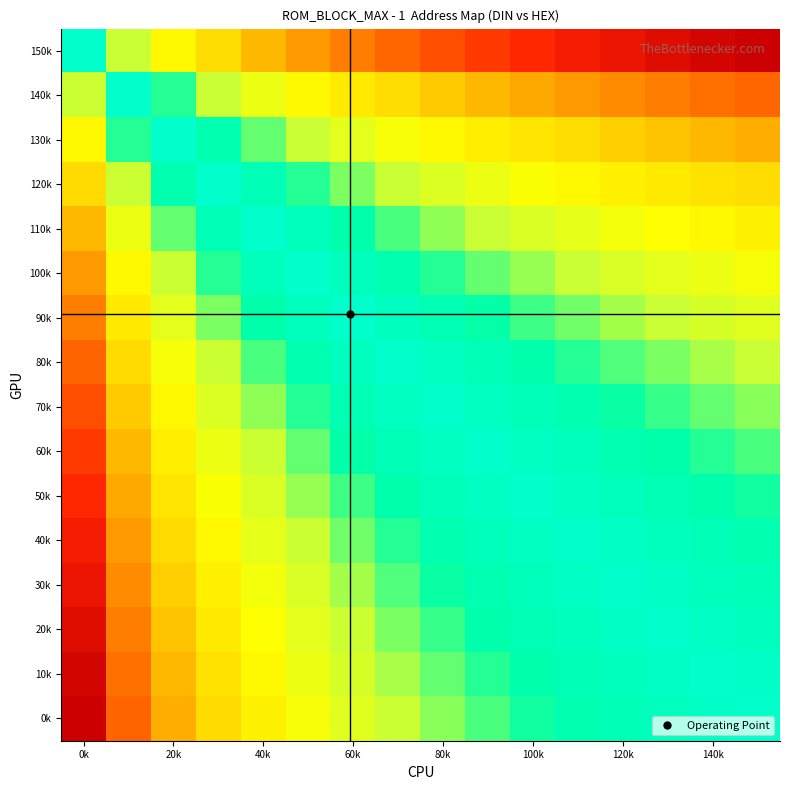

Reading left to right, what are all the values shown in this chart?

150k: 0.5	0.4	0.3	0.2	0.2	0.2	0.1	0.1	0.1	0.1	0.1	0.1	0.0	0.0	0.0	0.0
140k: 0.6	0.5	0.4	0.4	0.3	0.3	0.3	0.2	0.2	0.2	0.2	0.2	0.2	0.1	0.1	0.1
130k: 0.7	0.6	0.5	0.4	0.4	0.4	0.3	0.3	0.3	0.3	0.3	0.2	0.2	0.2	0.2	0.2
120k: 0.8	0.6	0.6	0.5	0.5	0.4	0.4	0.4	0.4	0.3	0.3	0.3	0.3	0.3	0.3	0.2
110k: 0.8	0.7	0.6	0.5	0.5	0.5	0.4	0.4	0.4	0.4	0.4	0.3	0.3	0.3	0.3	0.3
100k: 0.8	0.7	0.6	0.6	0.5	0.5	0.5	0.4	0.4	0.4	0.4	0.4	0.4	0.3	0.3	0.3
90k: 0.9	0.7	0.7	0.6	0.6	0.5	0.5	0.5	0.5	0.4	0.4	0.4	0.4	0.4	0.4	0.4
80k: 0.9	0.8	0.7	0.6	0.6	0.6	0.5	0.5	0.5	0.5	0.4	0.4	0.4	0.4	0.4	0.4
70k: 0.9	0.8	0.7	0.6	0.6	0.6	0.5	0.5	0.5	0.5	0.5	0.4	0.4	0.4	0.4	0.4
60k: 0.9	0.8	0.7	0.7	0.6	0.6	0.6	0.5	0.5	0.5	0.5	0.5	0.5	0.4	0.4	0.4
50k: 0.9	0.8	0.7	0.7	0.6	0.6	0.6	0.6	0.5	0.5	0.5	0.5	0.5	0.5	0.4	0.4
40k: 0.9	0.8	0.8	0.7	0.7	0.6	0.6	0.6	0.6	0.5	0.5	0.5	0.5	0.5	0.5	0.4
30k: 1.0	0.8	0.8	0.7	0.7	0.6	0.6	0.6	0.6	0.5	0.5	0.5	0.5	0.5	0.5	0.5
20k: 1.0	0.9	0.8	0.7	0.7	0.7	0.6	0.6	0.6	0.6	0.5	0.5	0.5	0.5	0.5	0.5
10k: 1.0	0.9	0.8	0.7	0.7	0.7	0.6	0.6	0.6	0.6	0.6	0.5	0.5	0.5	0.5	0.5
0k: 1.0	0.9	0.8	0.8	0.7	0.7	0.6	0.6	0.6	0.6	0.6	0.6	0.5	0.5	0.5	0.5